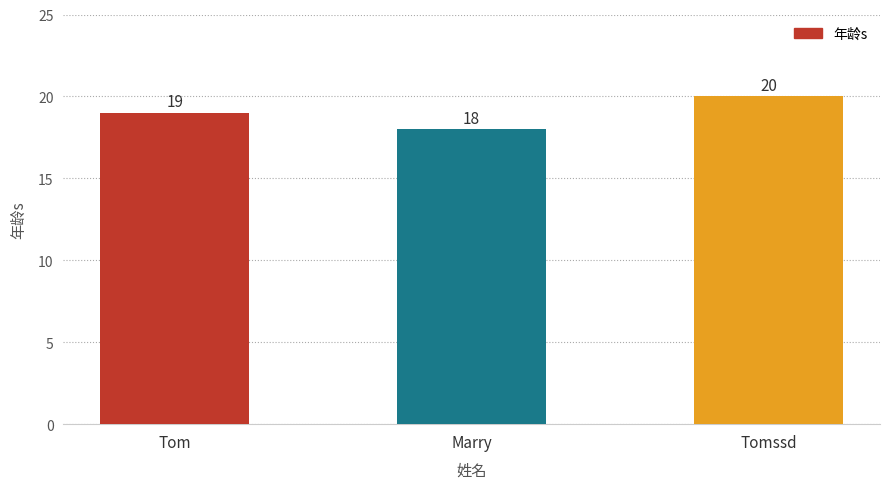

Reading left to right, transcribe all the data shown in this chart.

19	18	20